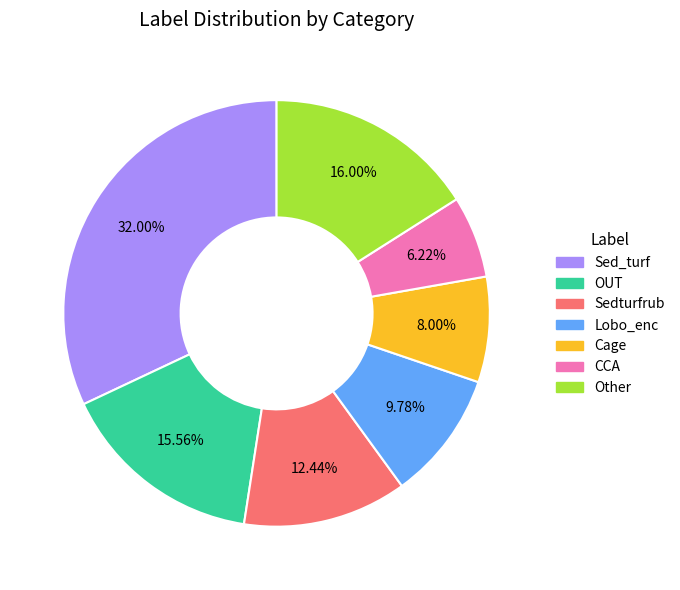

To the nearest percent, what is the average slice percentage?

14%